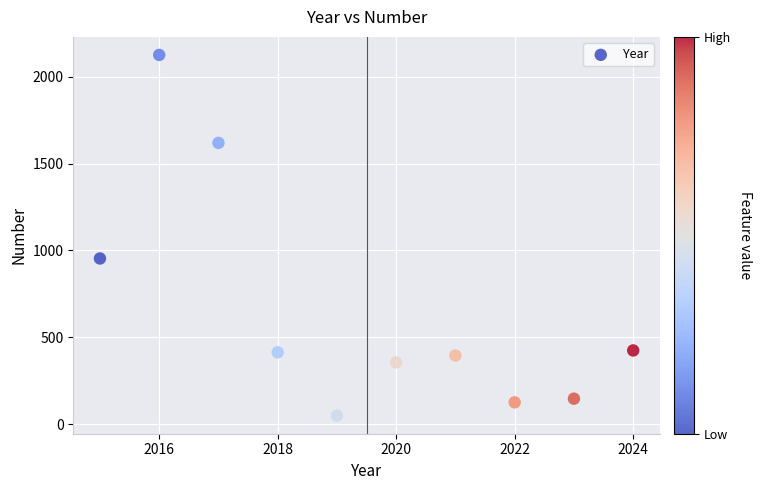

What Y value in the scatter plot is closest to 1087?

954